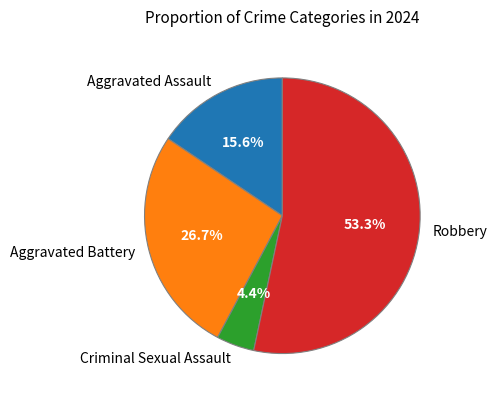

What percentage is NOT represented by Aggravated Battery?

73.3%